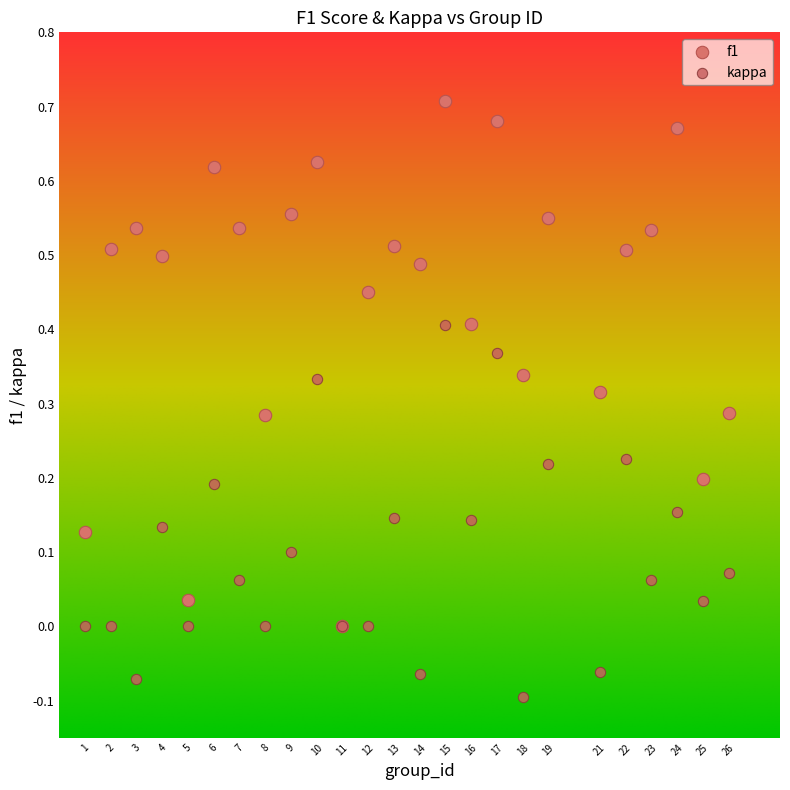

What are all the series names shown in the legend?

f1, kappa